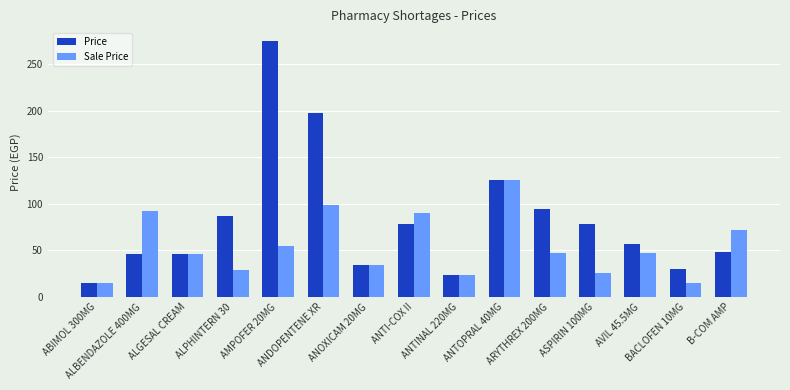

At which label does Price reach its peak?

AMPOFER 20MG